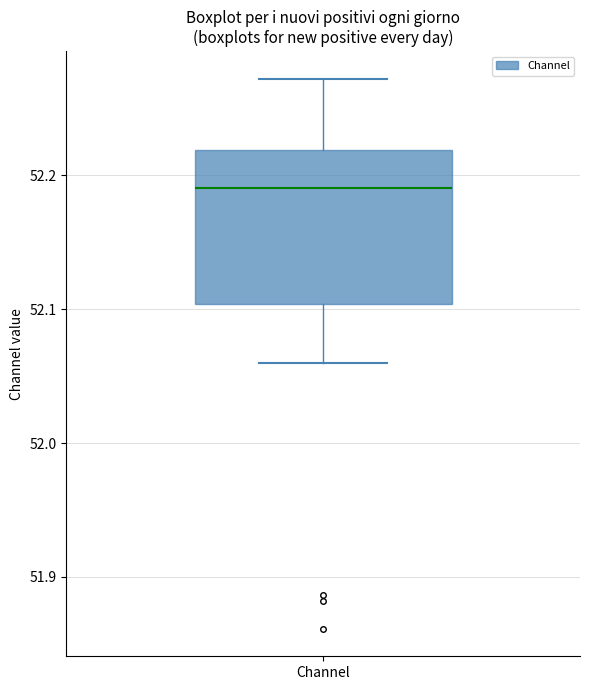

Transcribe this box plot: give where the median line is, the range the box spans, and where the two whiskers end, as read against the y-axis. The values are not printed on the chart, so give them approximately, as read against the axis.

median 52.19, box 52.10 to 52.22, whiskers 52.06 to 52.27